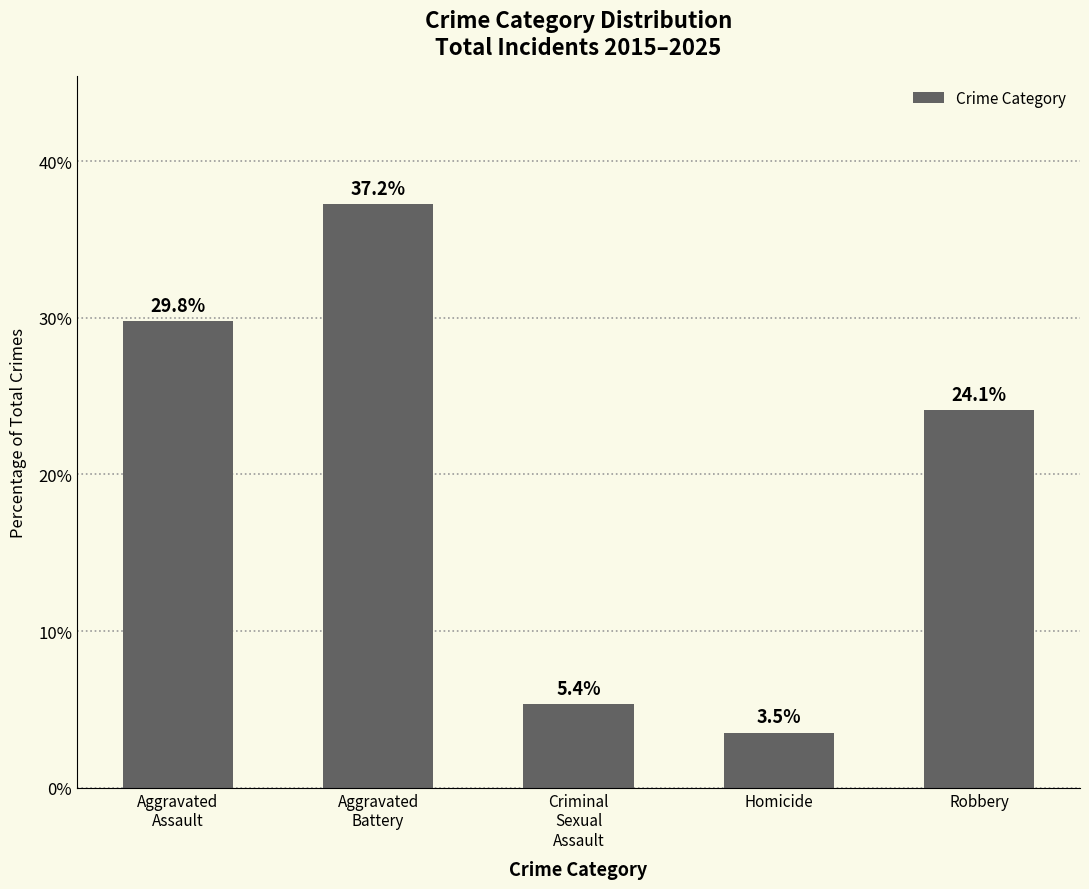

Reading left to right, extract all data points from this chart.

29.8	37.2	5.4	3.5	24.1